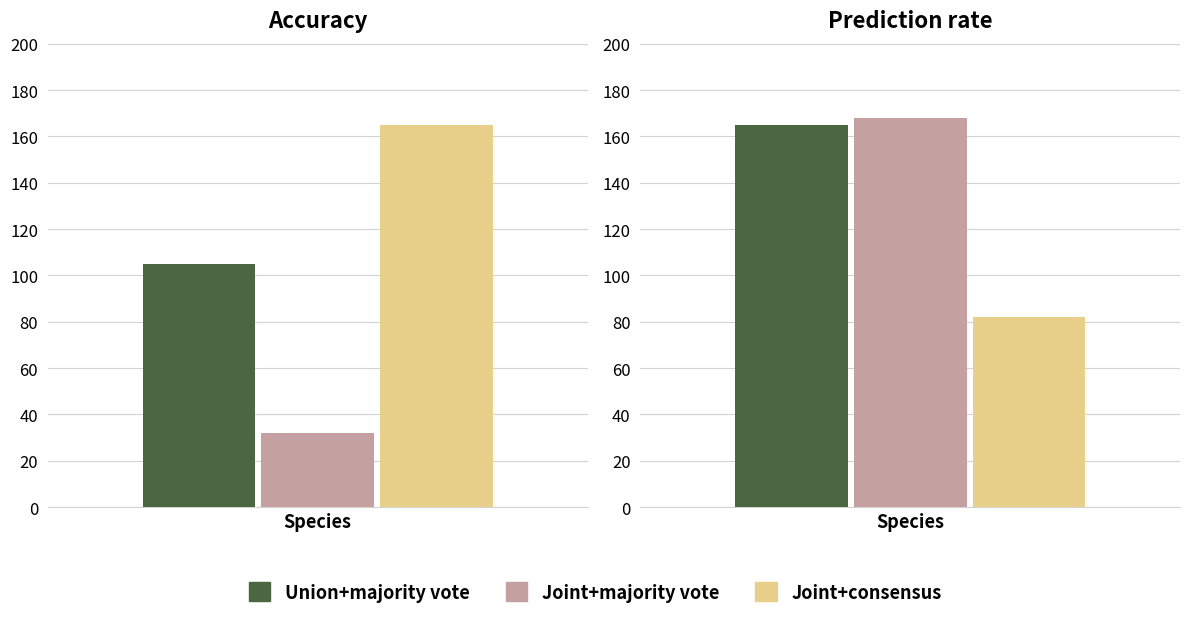

Are the bars horizontal?

No